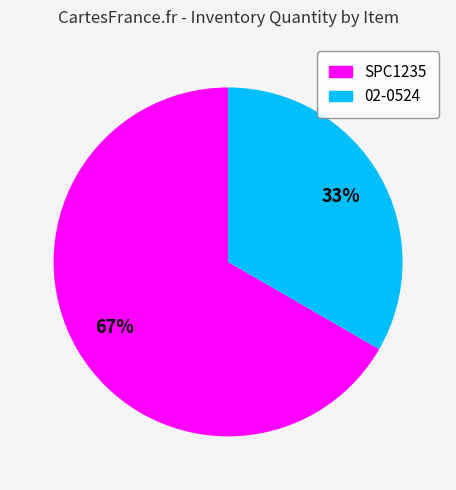

To the nearest percent, what percentage of the pie is SPC1235?

67%